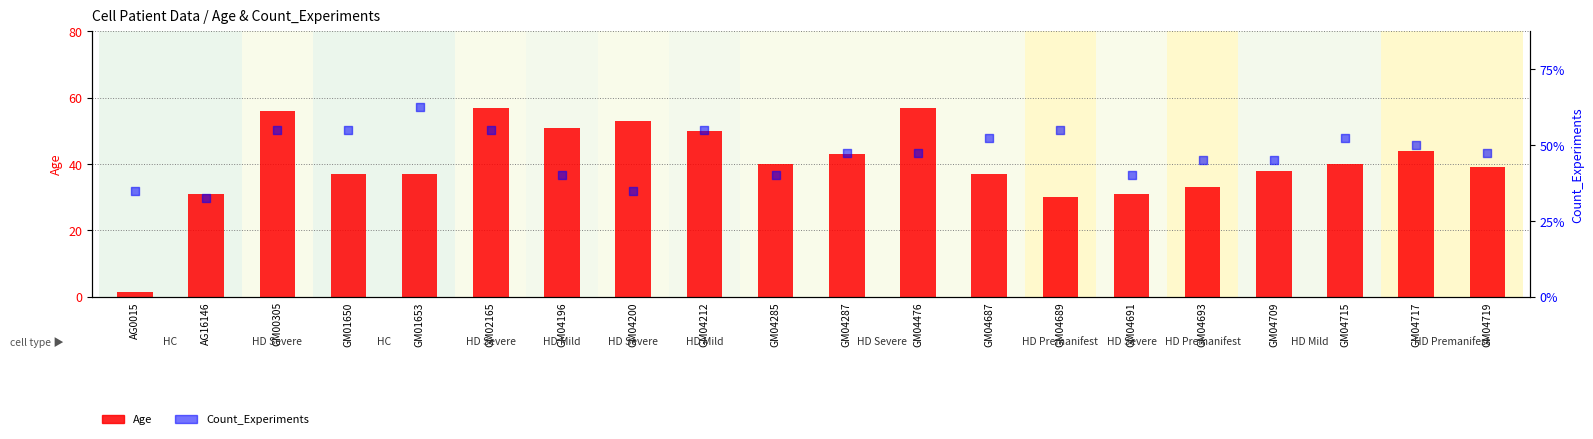

Which series contains the highest Y value?

Age